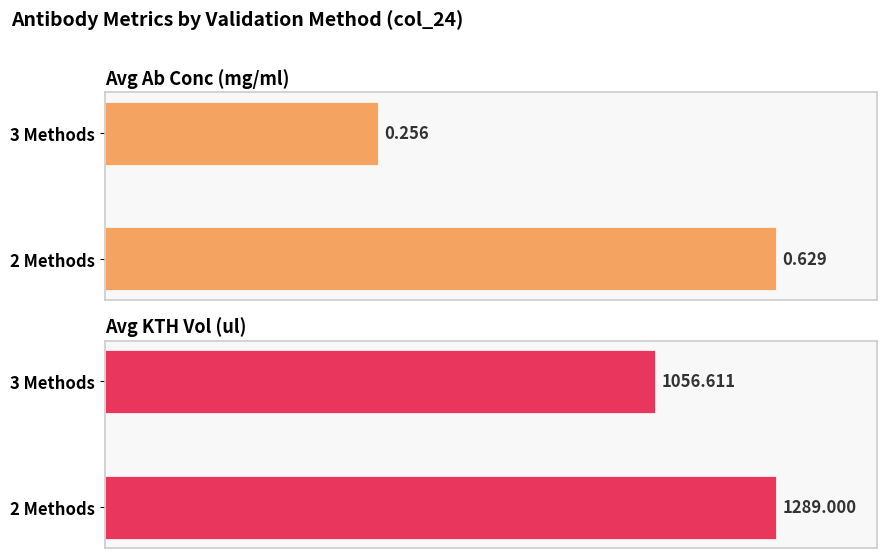

What are all the series names shown in the legend?

Avg Ab Conc (mg/ml), Avg KTH Vol (ul)